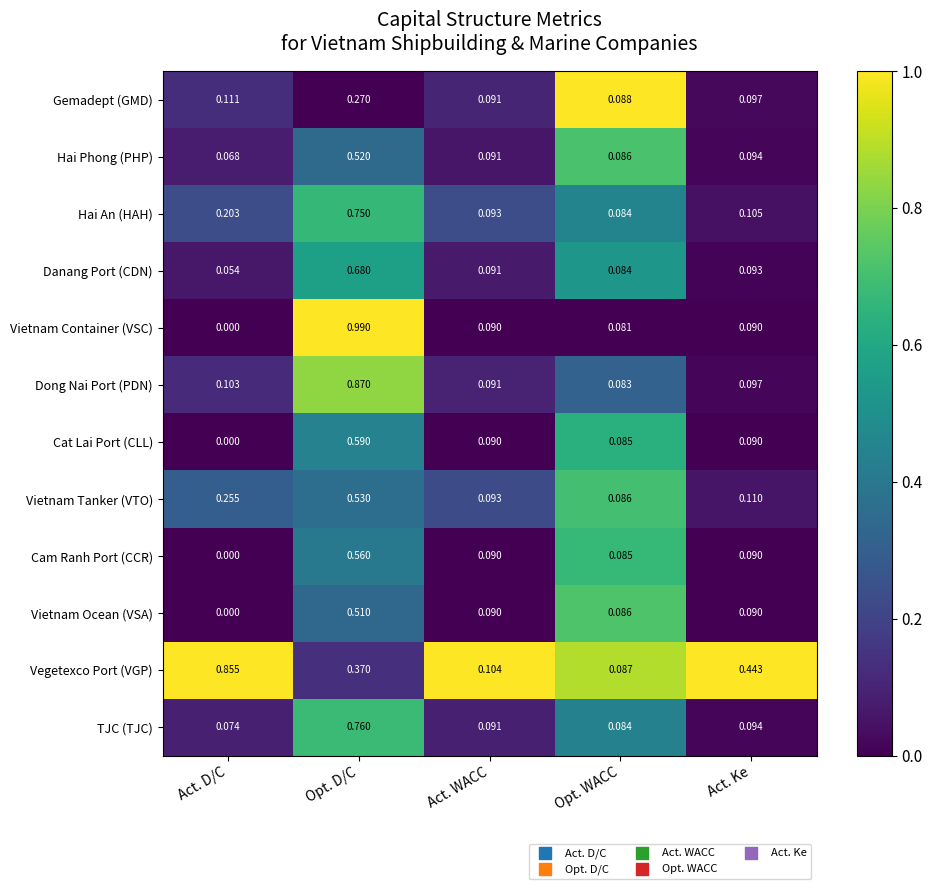

How many categories are shown in the chart?

5